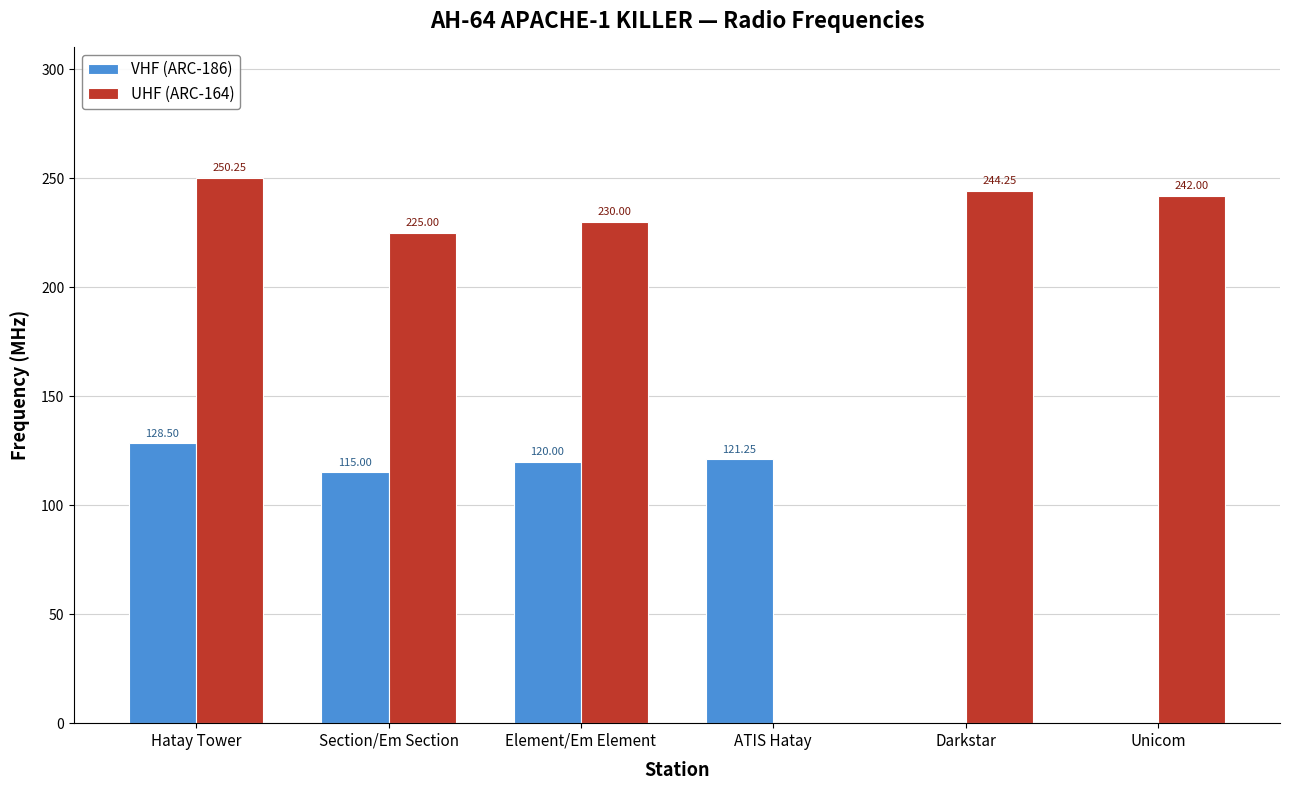

Where does the VHF (ARC-186) series first go above 120?

Hatay Tower